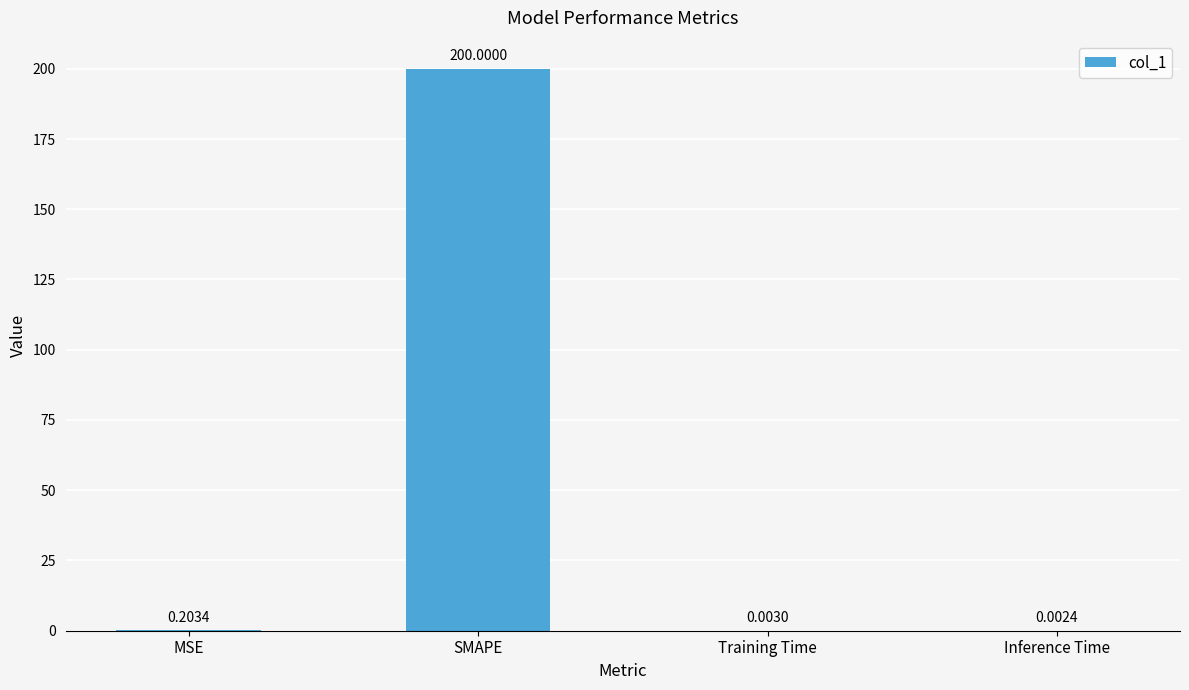

Between Inference Time and MSE, which is larger?

MSE